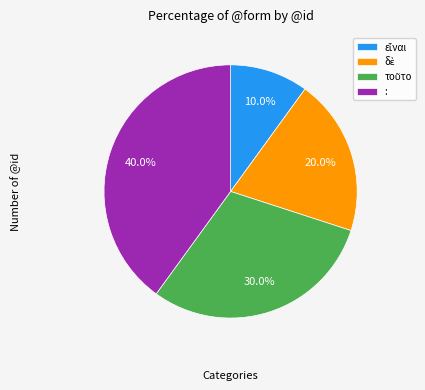

Is : the majority of the pie?

No